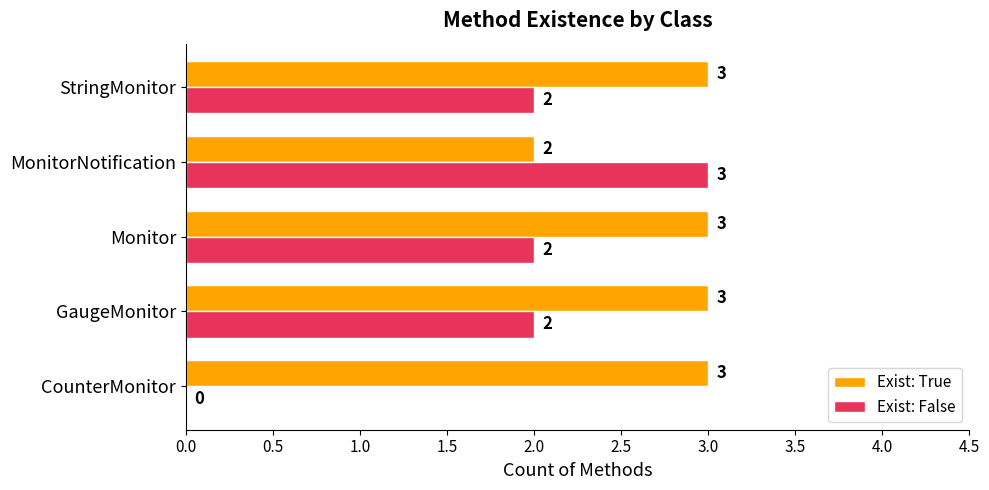

What is the sum of all Exist: True values?

14